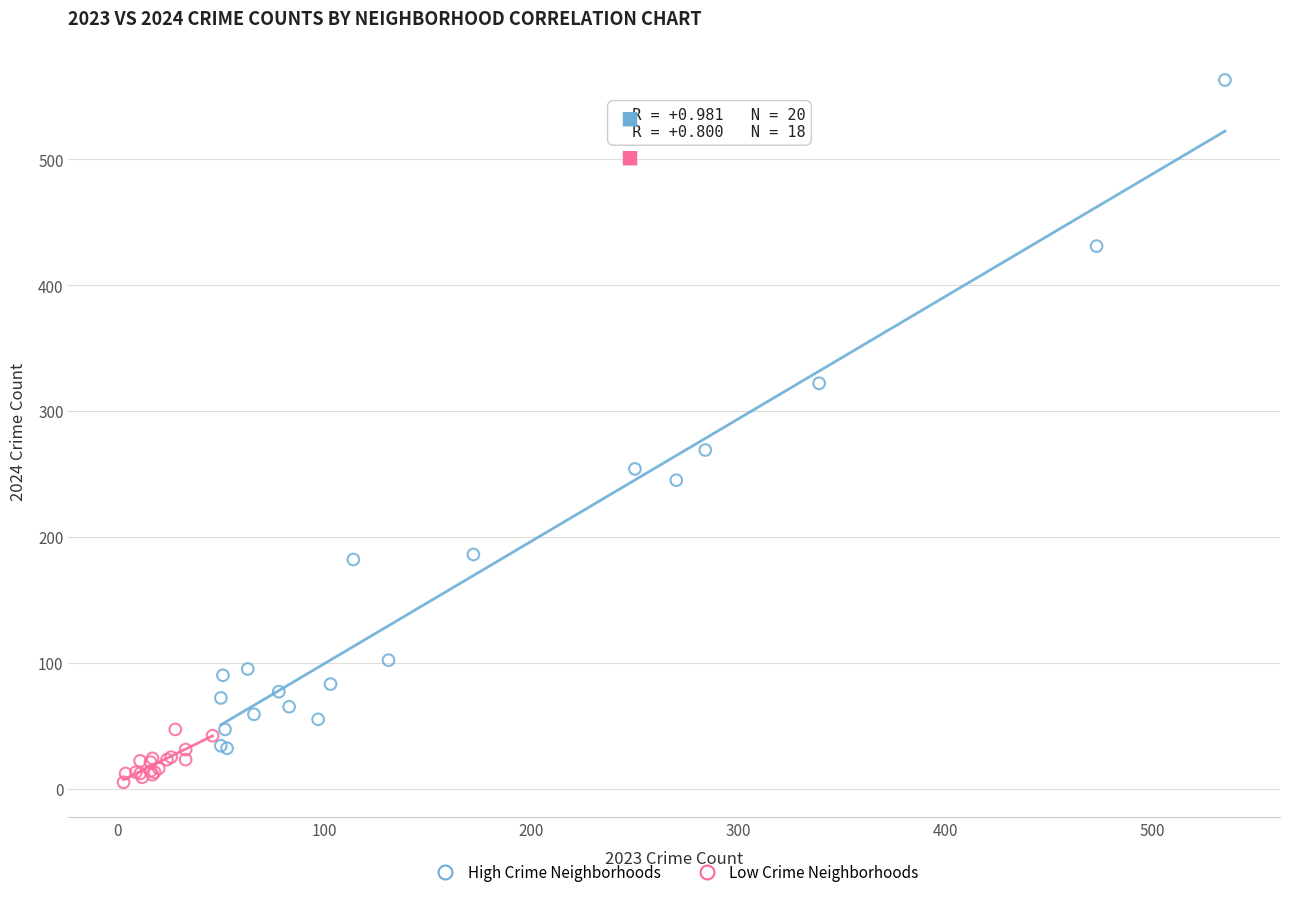

Which series contains the highest Y value?

High Crime Neighborhoods